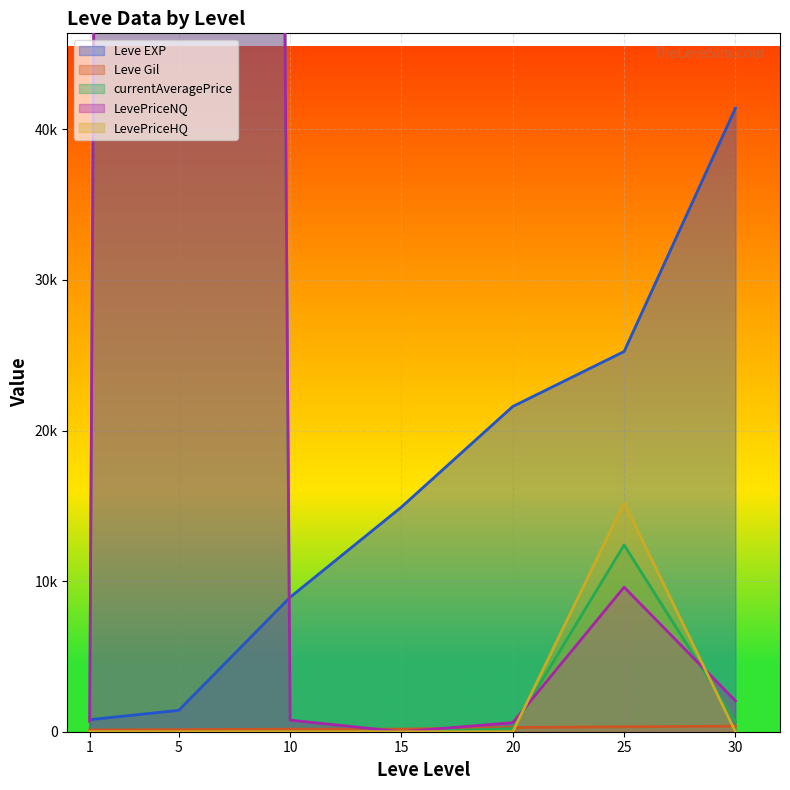

What is the difference between the LevePriceNQ values at 5 and 1?

999303.7